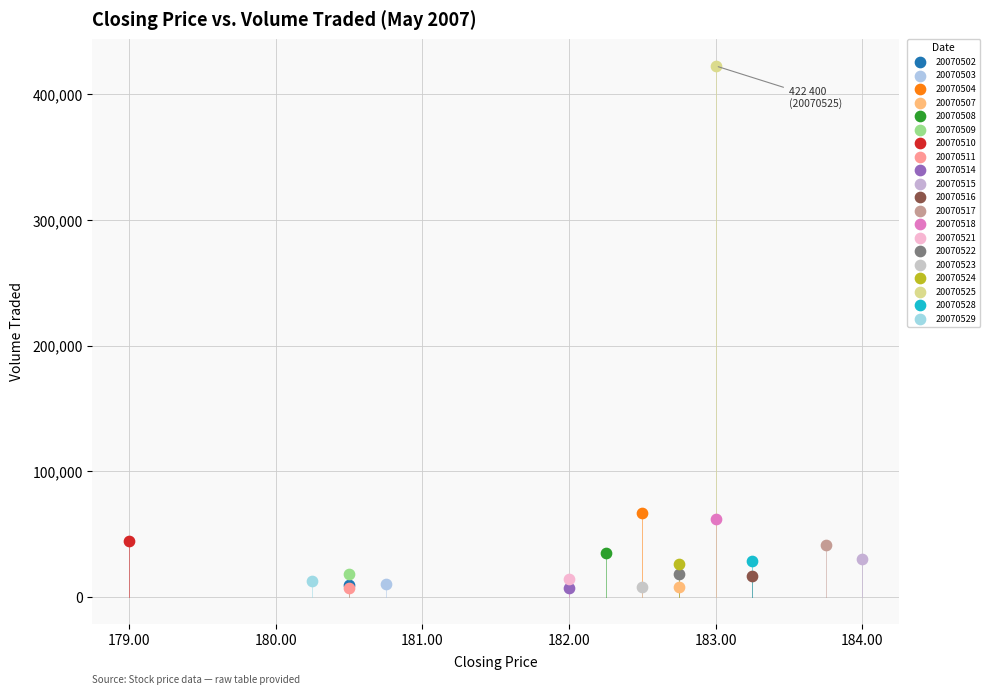

Which series reaches the maximum Y coordinate?

20070525